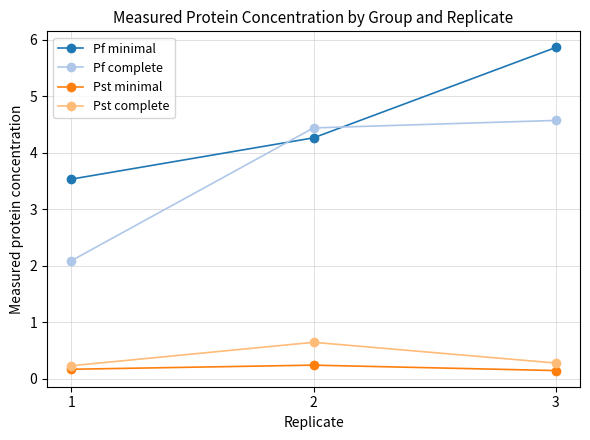

What is the value of the Pst minimal point at the 2nd from the left?

0.2